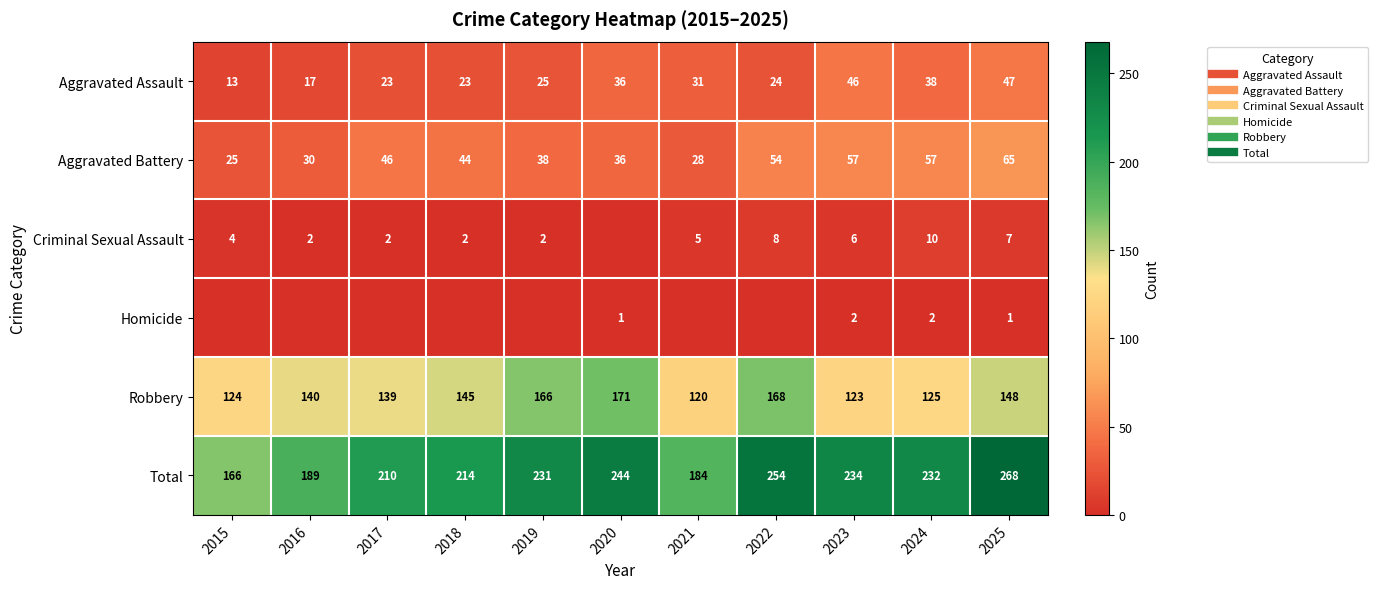

What is the difference between the highest and lowest values at 2015?

166